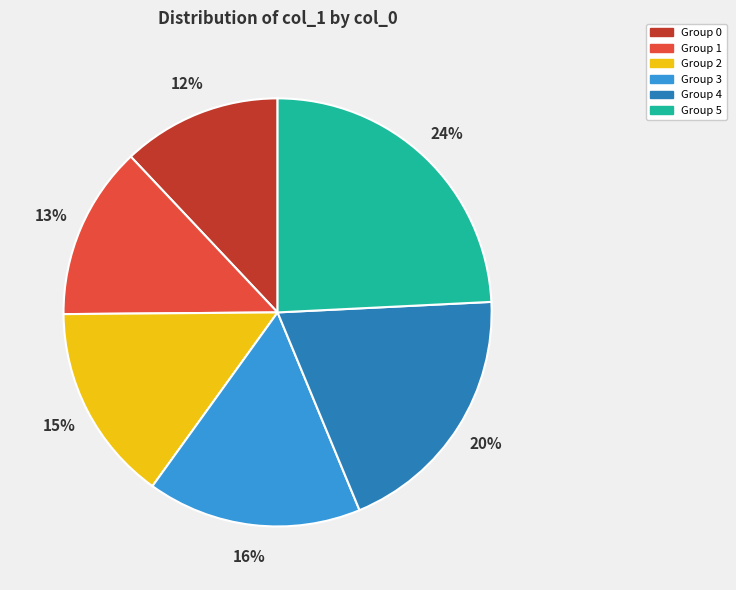

Does any single category account for the majority?

No